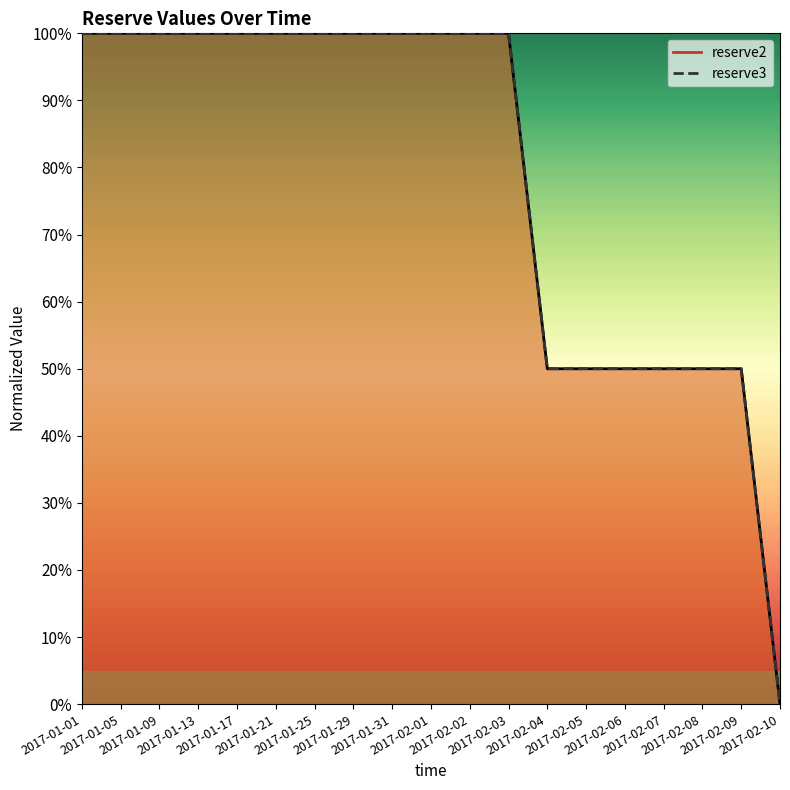

How many series are shown in this chart?

2